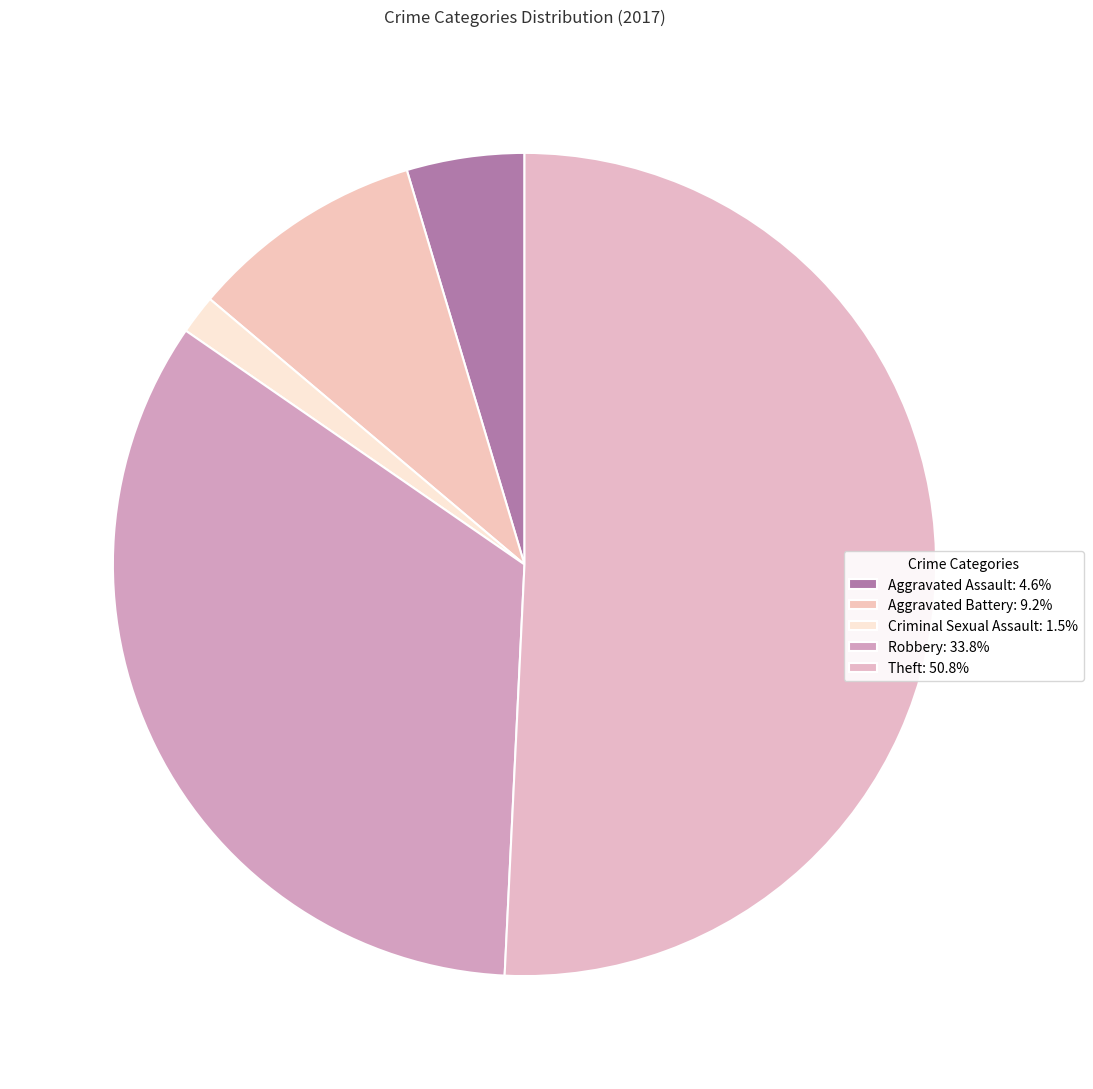

To the nearest percent, what is the difference between the largest and smallest slice percentages?

49%